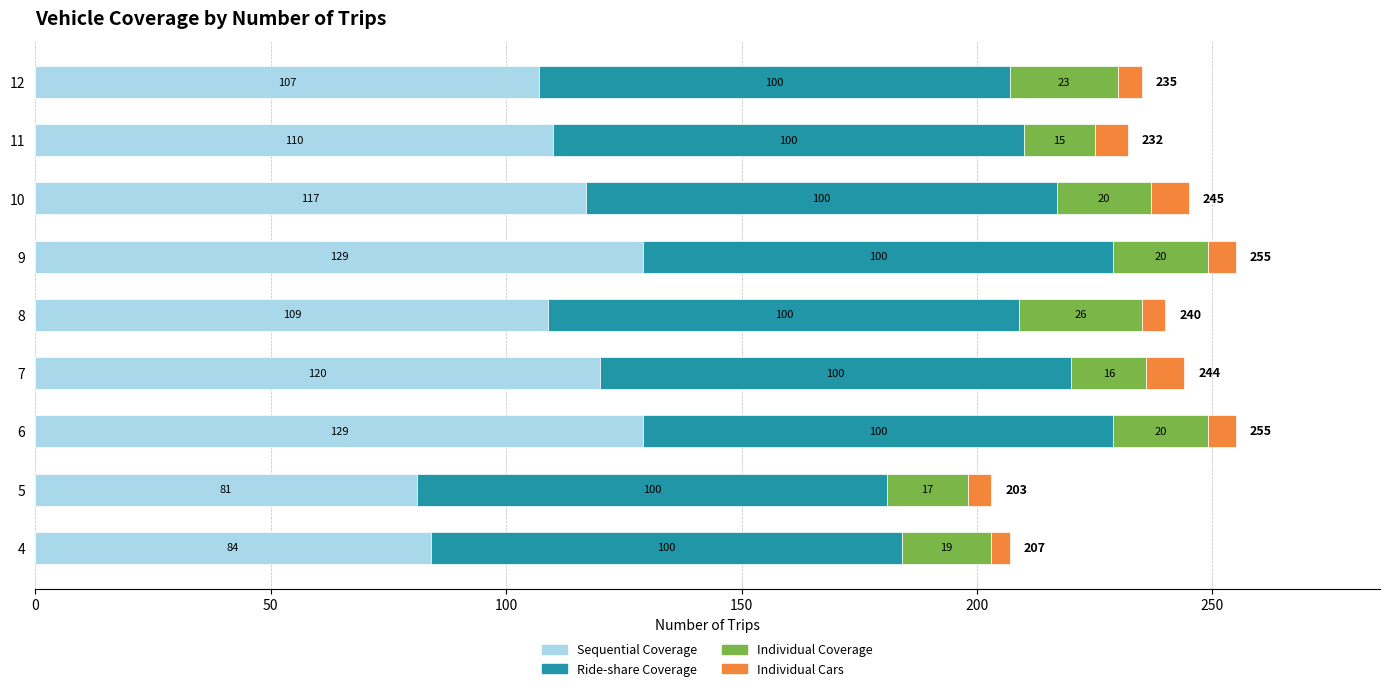

What is the total value across all series at 8?

240